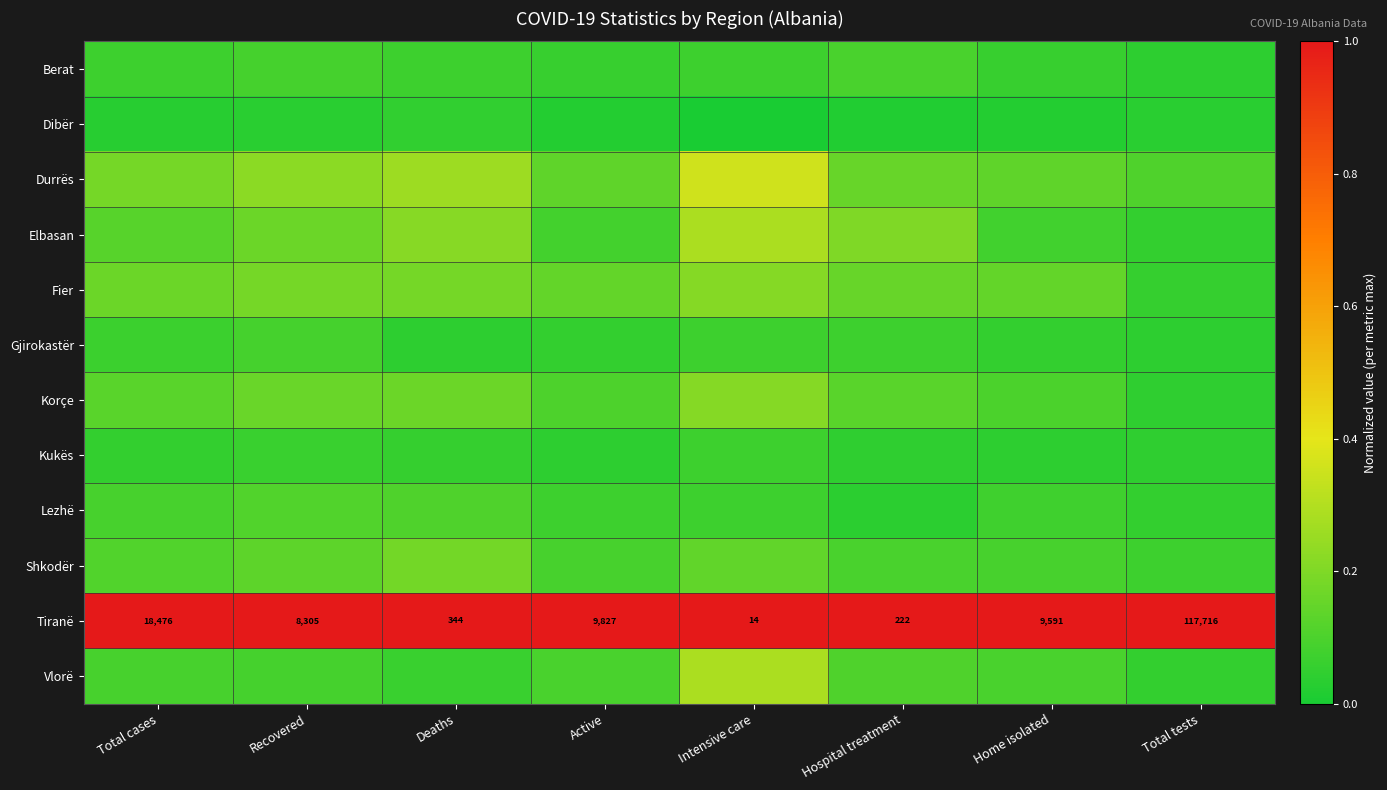

What is the maximum value shown in the chart?

1.0